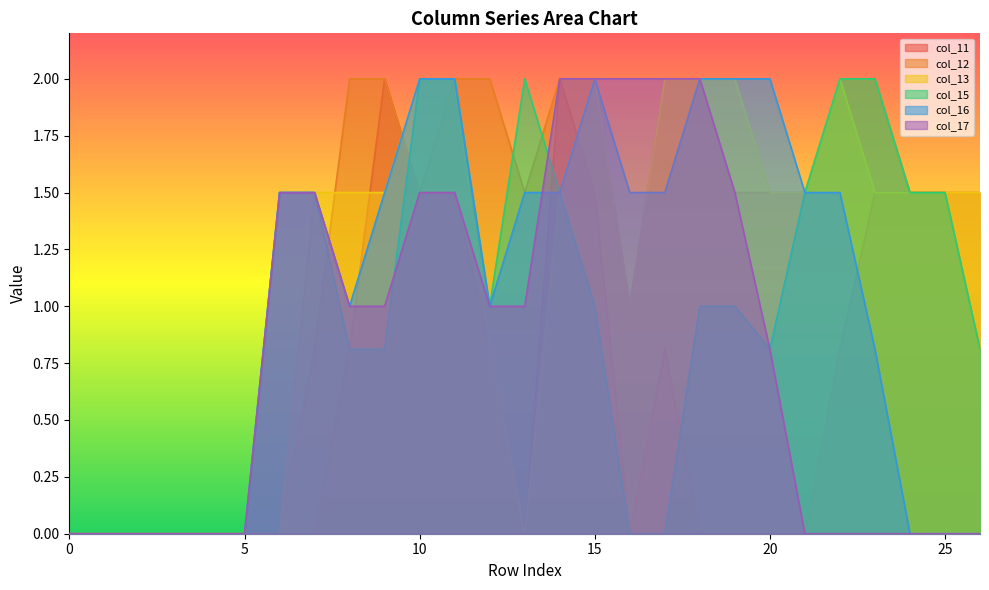

How many lines are shown in the chart?

6